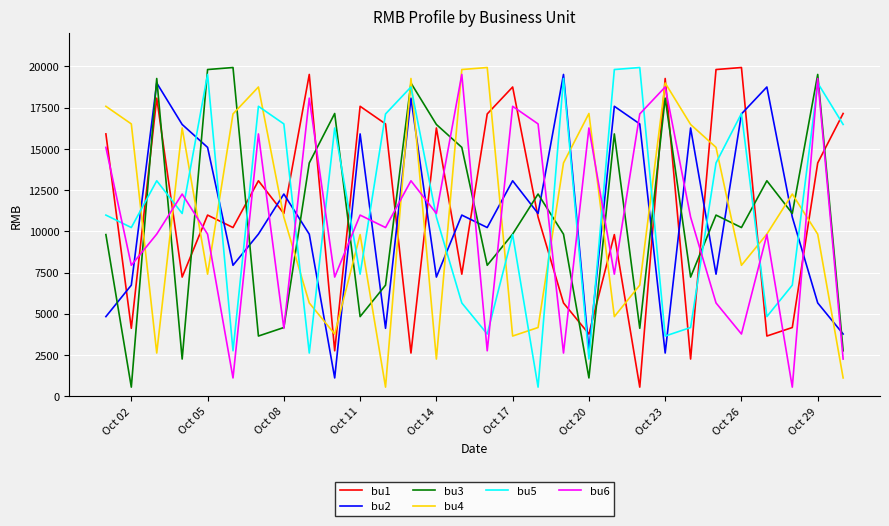

What is the maximum value for bu5?

19936